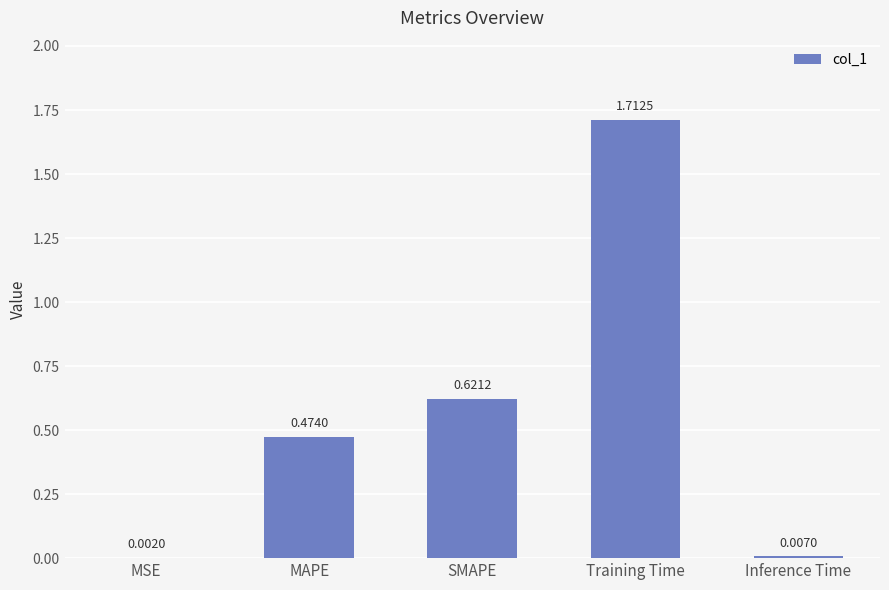

What is the sum of all values?

2.8